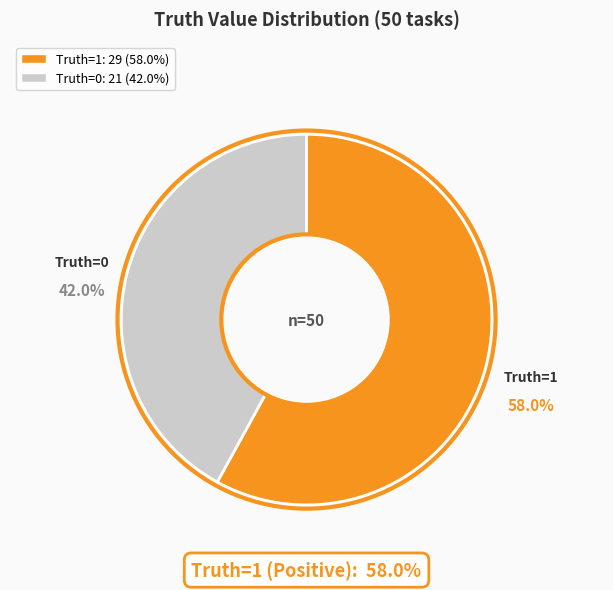

Is there a majority slice in this chart?

Yes